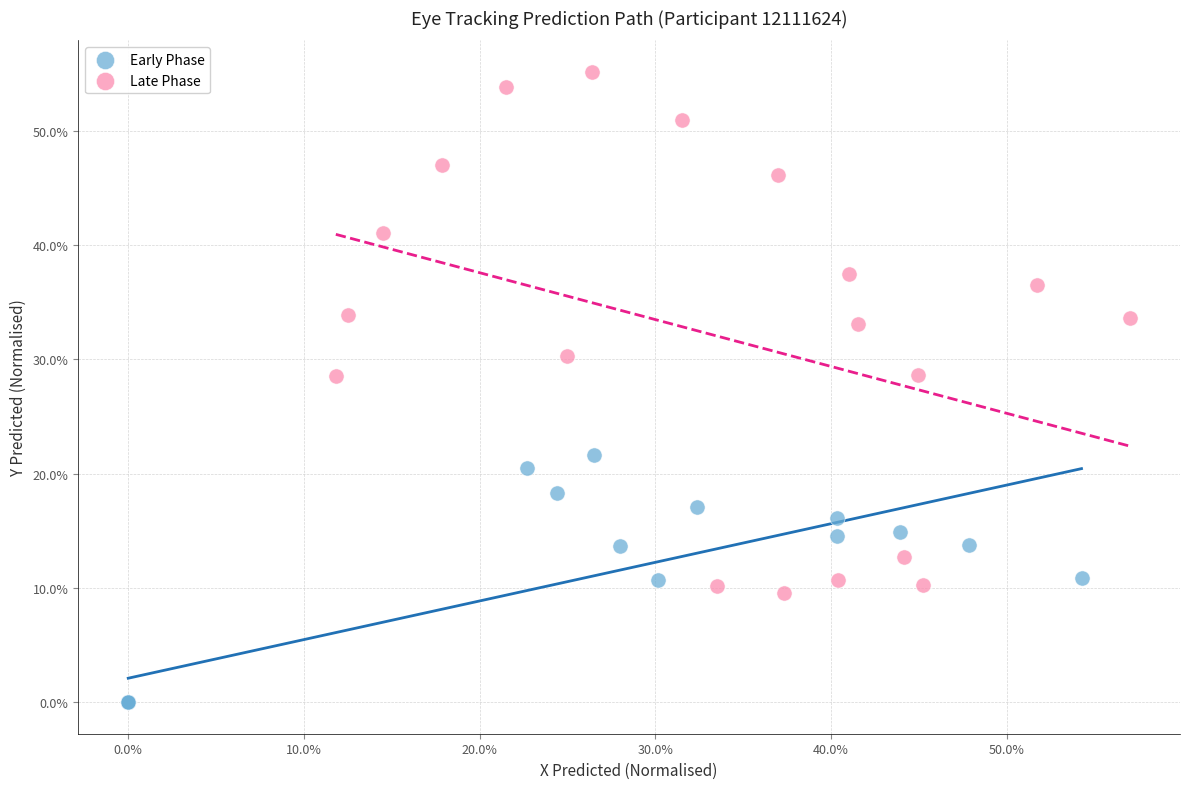

What are all the series names shown in the legend?

Early Phase, Late Phase